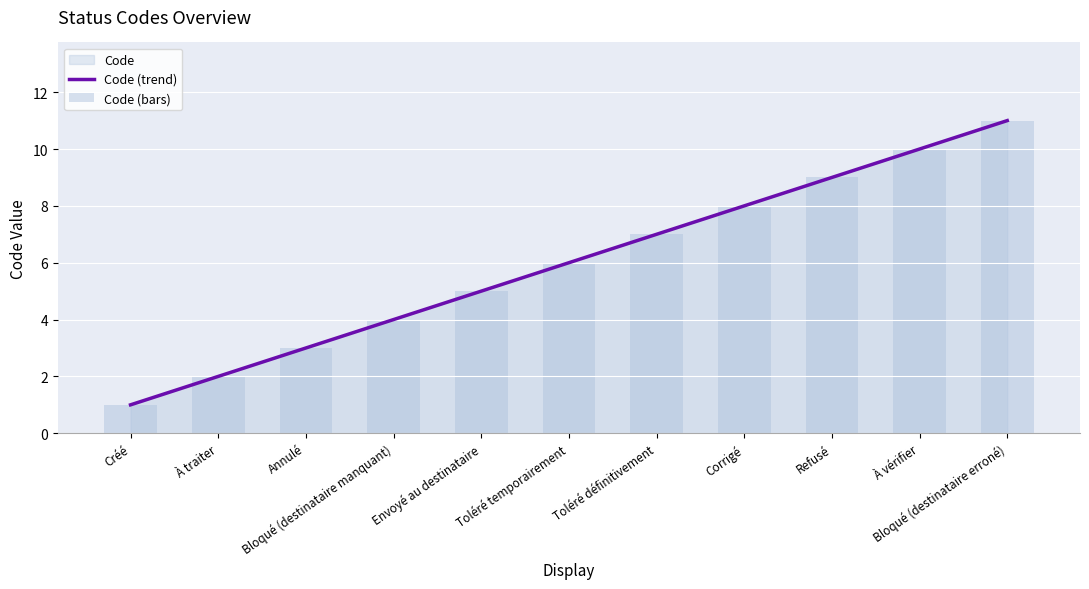

Reading right to left, transcribe all the data shown in this chart.

Code (trend): Bloqué (destinataire erroné)=11	À vérifier=10	Refusé=9	Corrigé=8	Toléré définitivement=7	Toléré temporairement=6	Envoyé au destinataire=5	Bloqué (destinataire manquant)=4	Annulé=3	À traiter=2	Créé=1
Code (bars): Bloqué (destinataire erroné)=11	À vérifier=10	Refusé=9	Corrigé=8	Toléré définitivement=7	Toléré temporairement=6	Envoyé au destinataire=5	Bloqué (destinataire manquant)=4	Annulé=3	À traiter=2	Créé=1